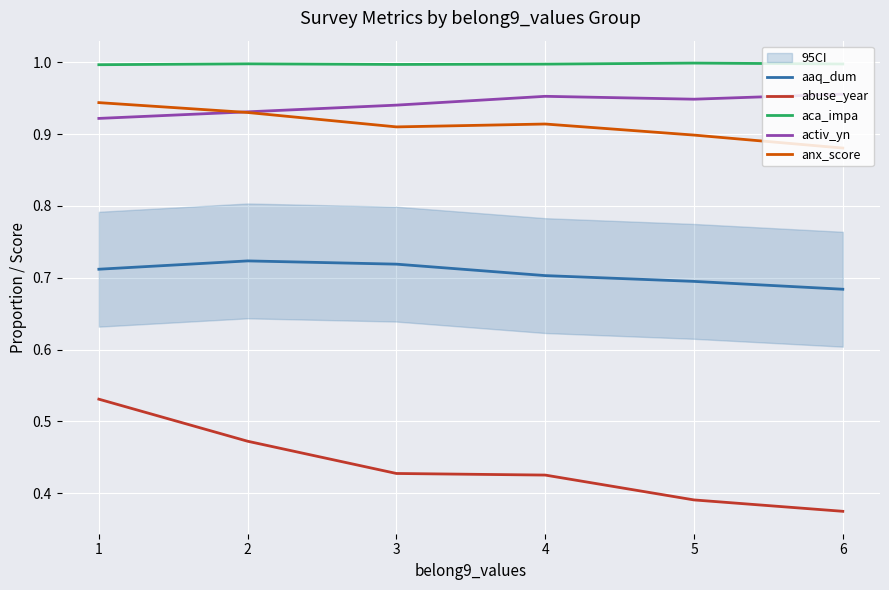

What is the sum of all aaq_dum values?

4.2